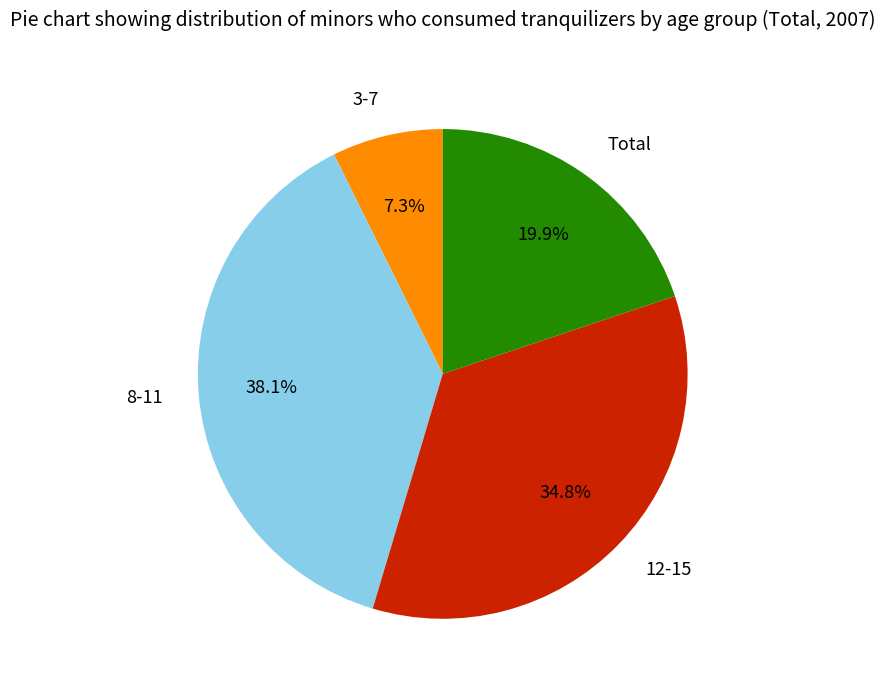

Which slice is the largest?

8-11